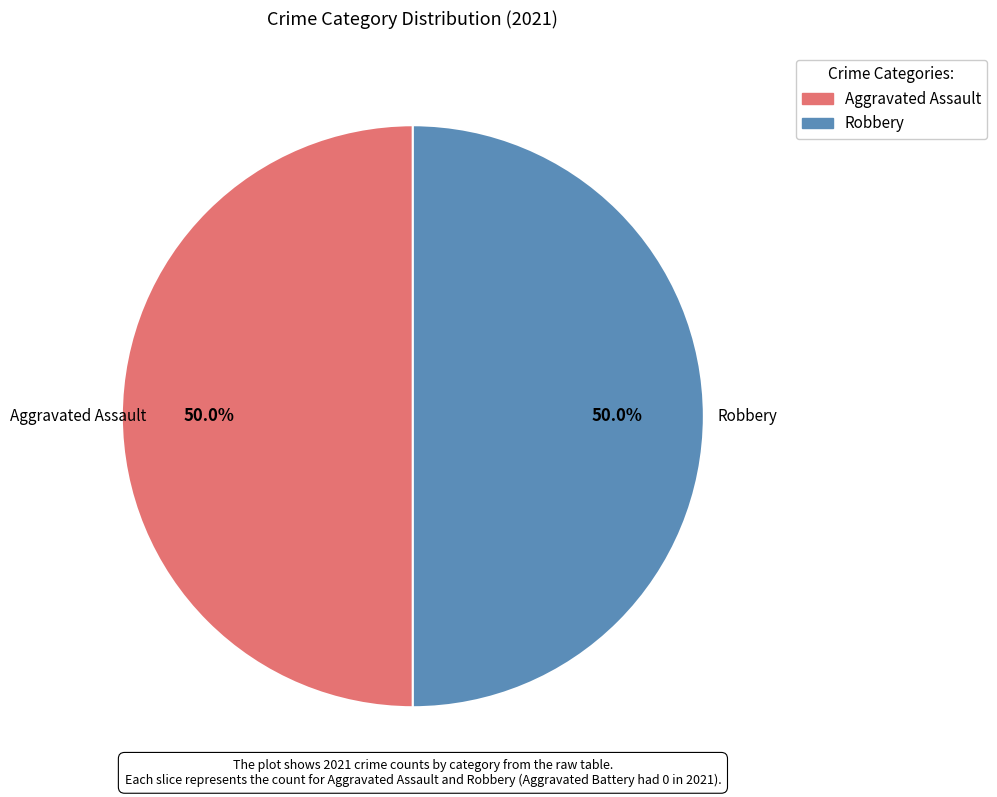

How many slices are in this pie chart?

2